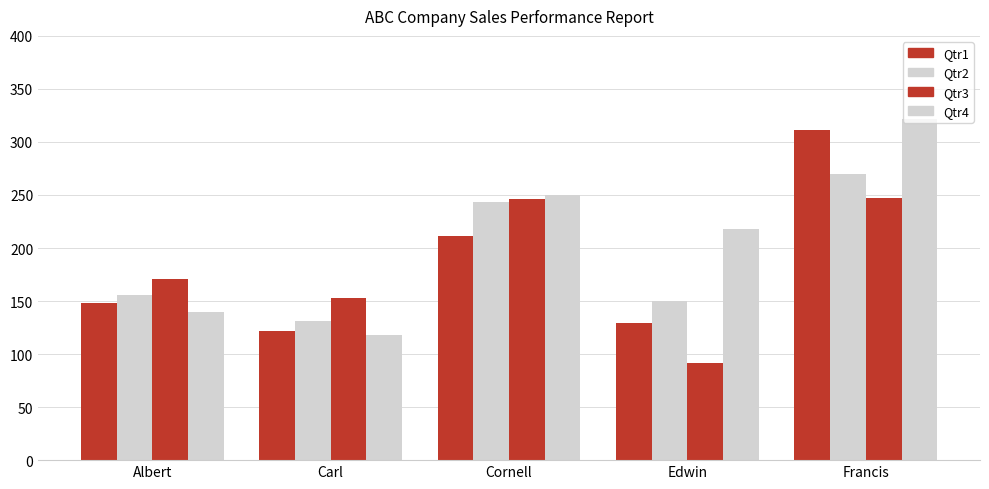

What is the minimum value for Qtr1?

122